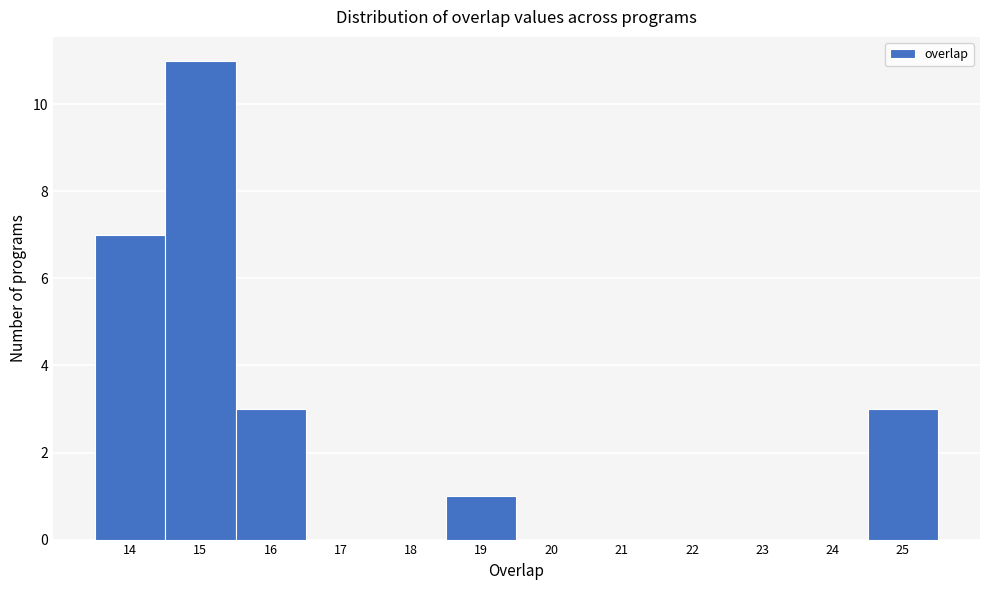

How tall is the bar that spans 15.5 to 16.5 on the x-axis? The values are not printed on the chart, so give them approximately, as read against the axis.

3